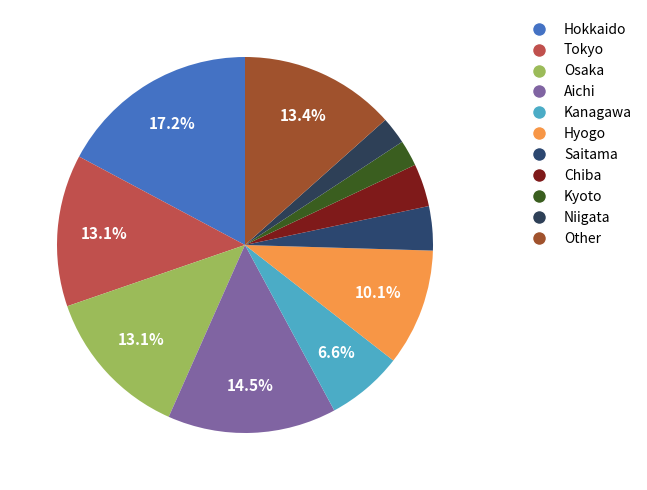

To the nearest percent, what is the combined percentage of Hyogo and Kanagawa?

17%